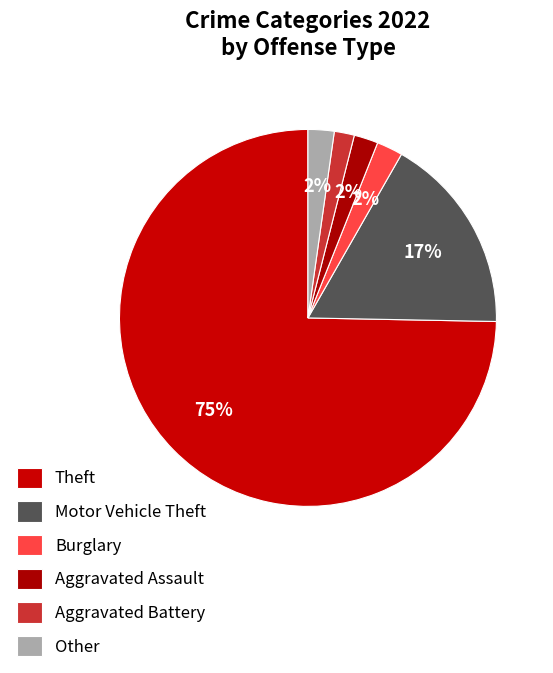

How many slices are in this pie chart?

6